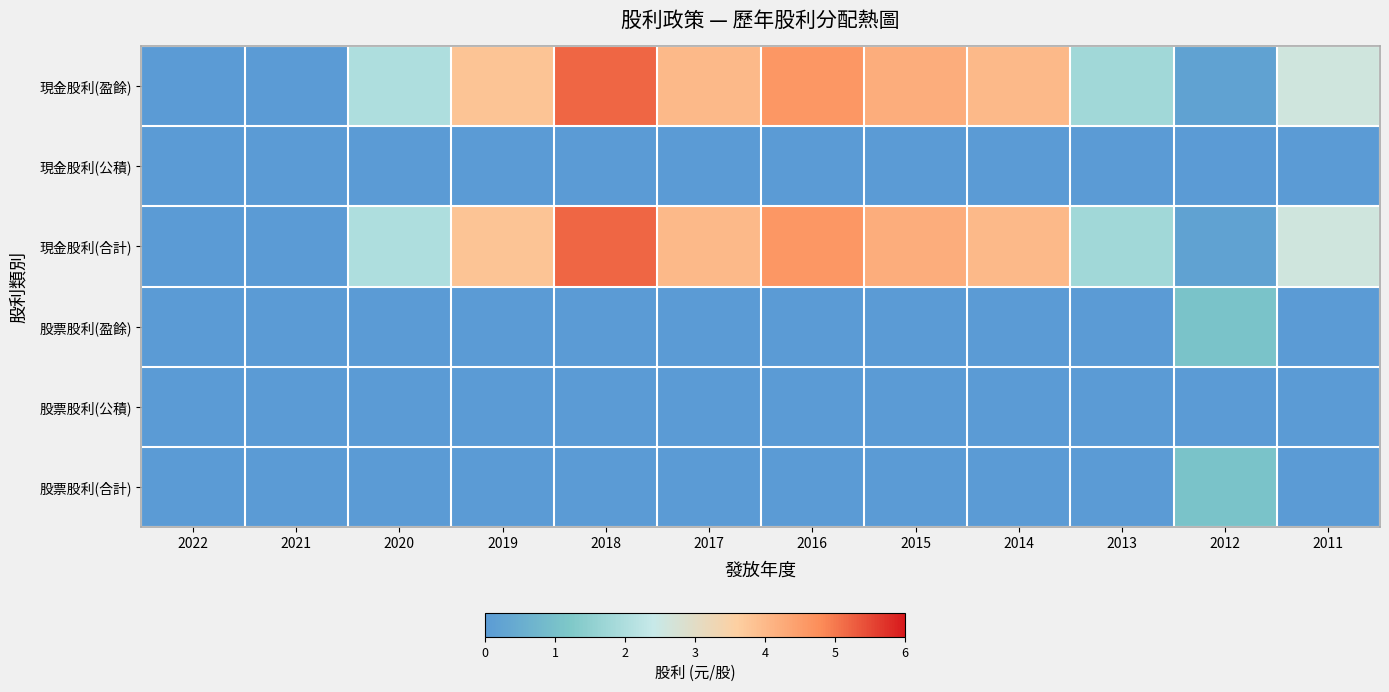

List the series in order of their peak value, lowest first.

現金股利(公積), 股票股利(公積), 股票股利(盈餘), 股票股利(合計), 現金股利(盈餘), 現金股利(合計)